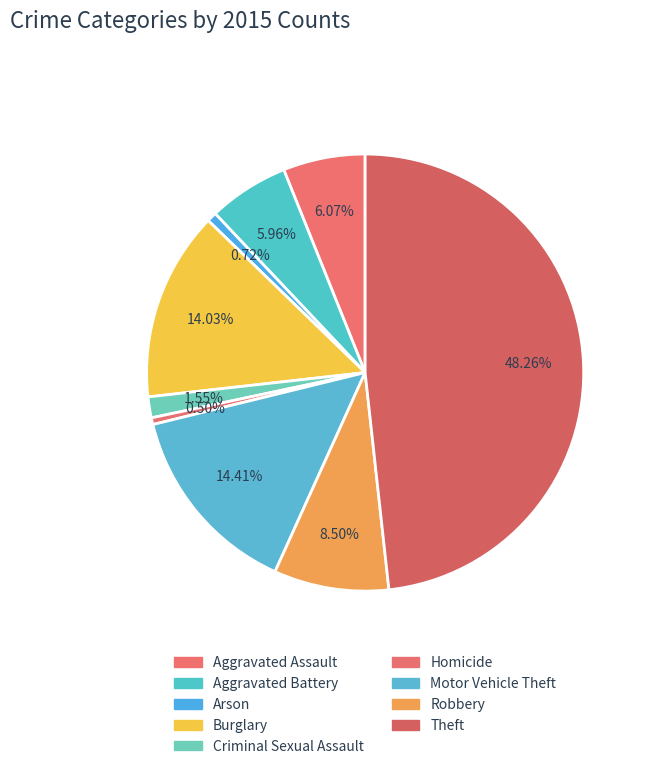

The Aggravated Assault slice represents 6% of the pie. True or false?

True